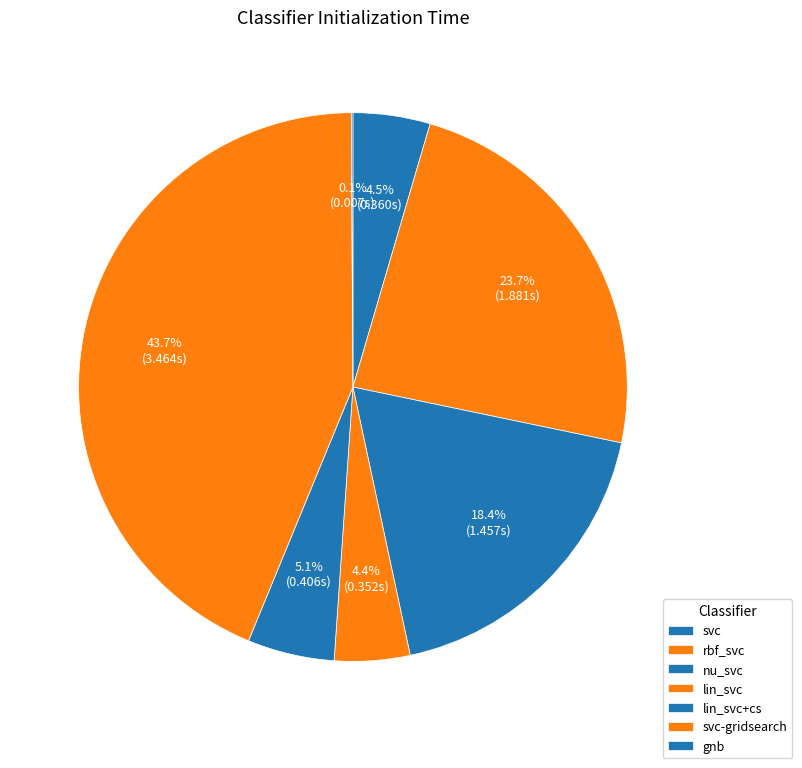

What is the smallest slice in the pie chart?

gnb